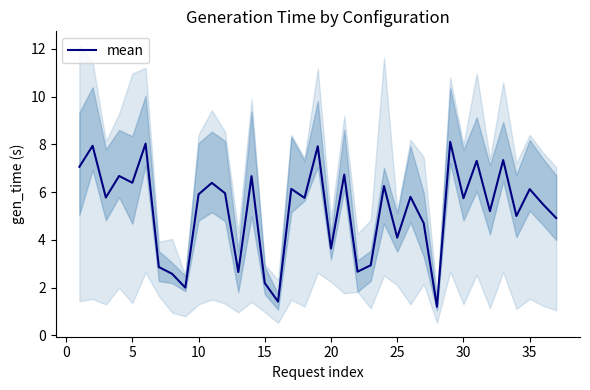

What is the minimum value for mean?

1.2